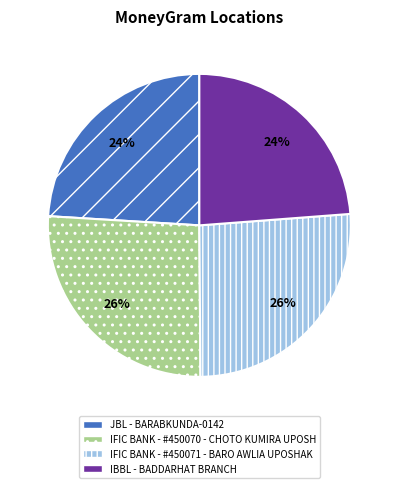

The JBL - BARABKUNDA-0142 slice represents 11% of the pie. True or false?

False